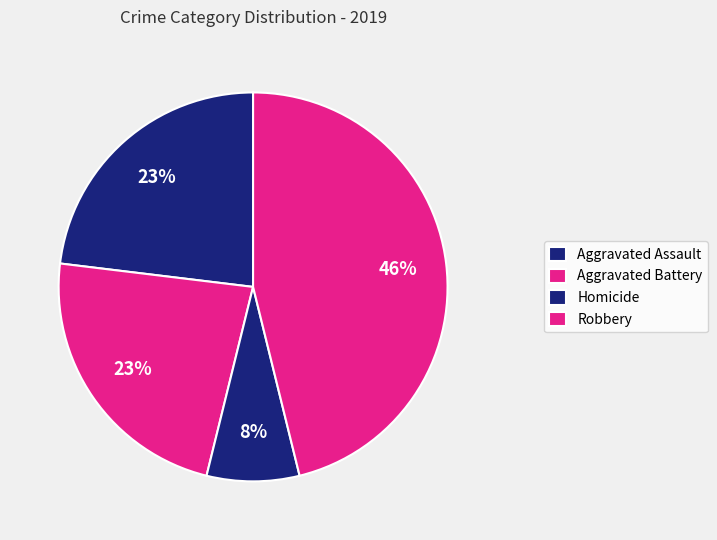

Is the sum of Robbery and Homicide greater than half?

Yes